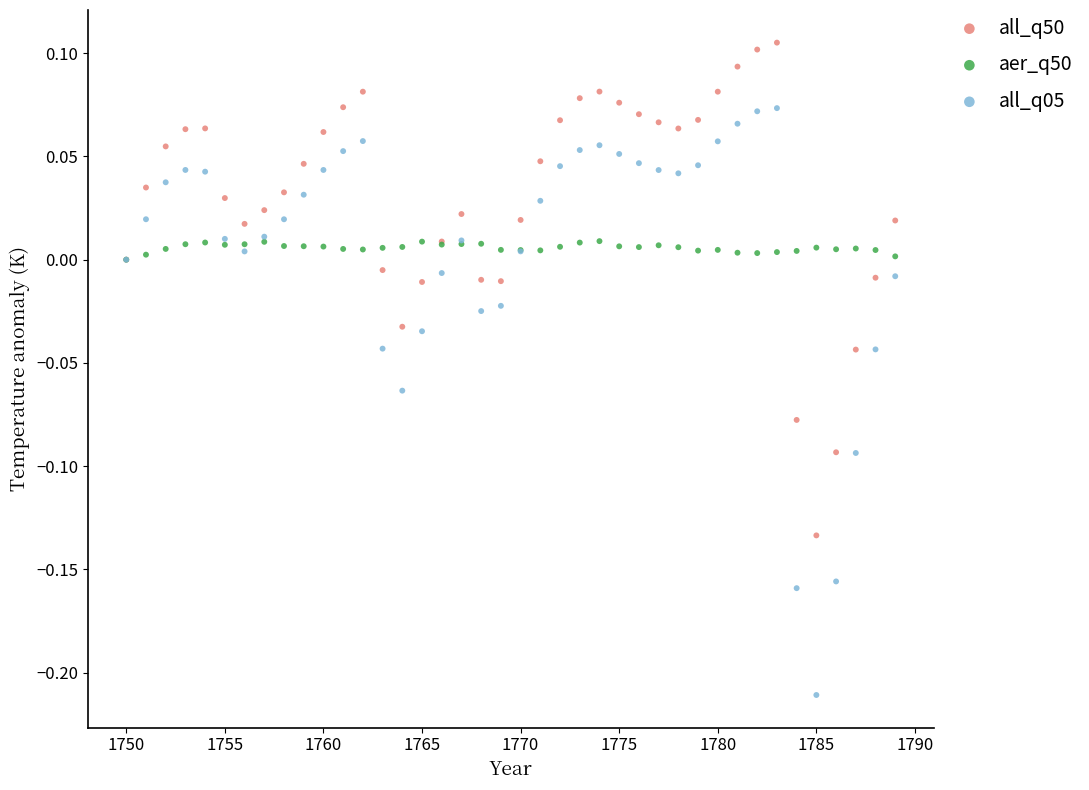

What are all the series names shown in the legend?

all_q50, aer_q50, all_q05